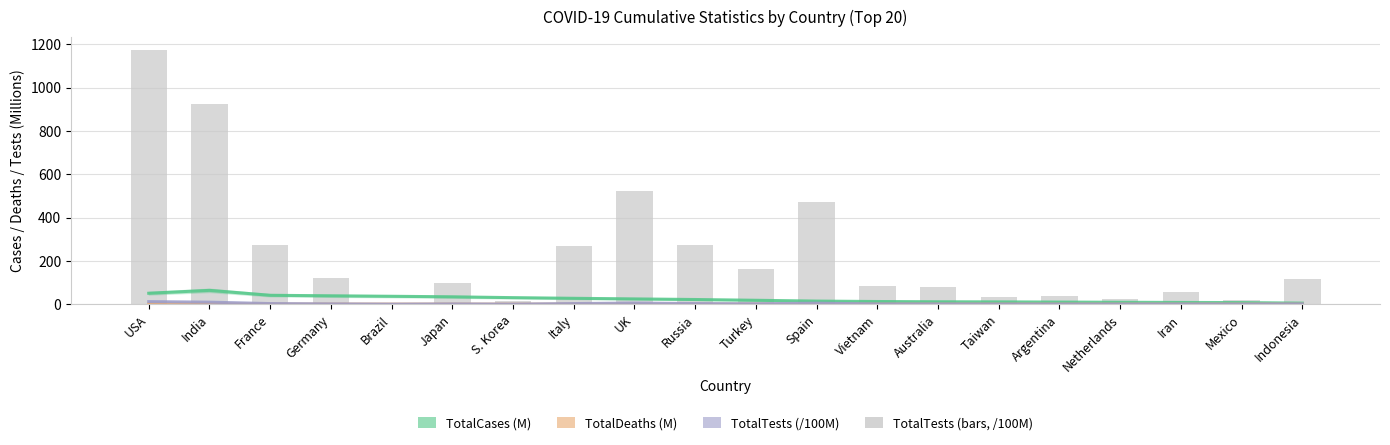

What is the sum of all TotalDeaths values?

4.3